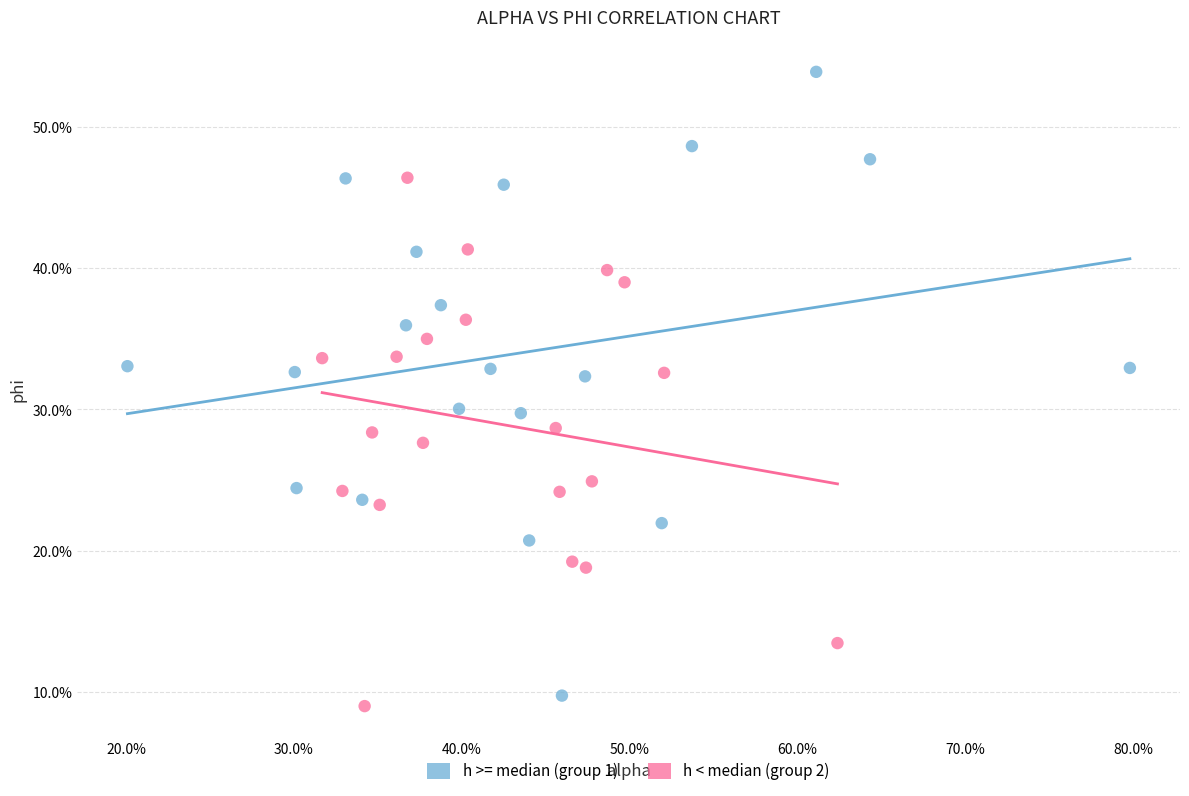

What are all the series names shown in the legend?

h >= median (group 1), h < median (group 2)